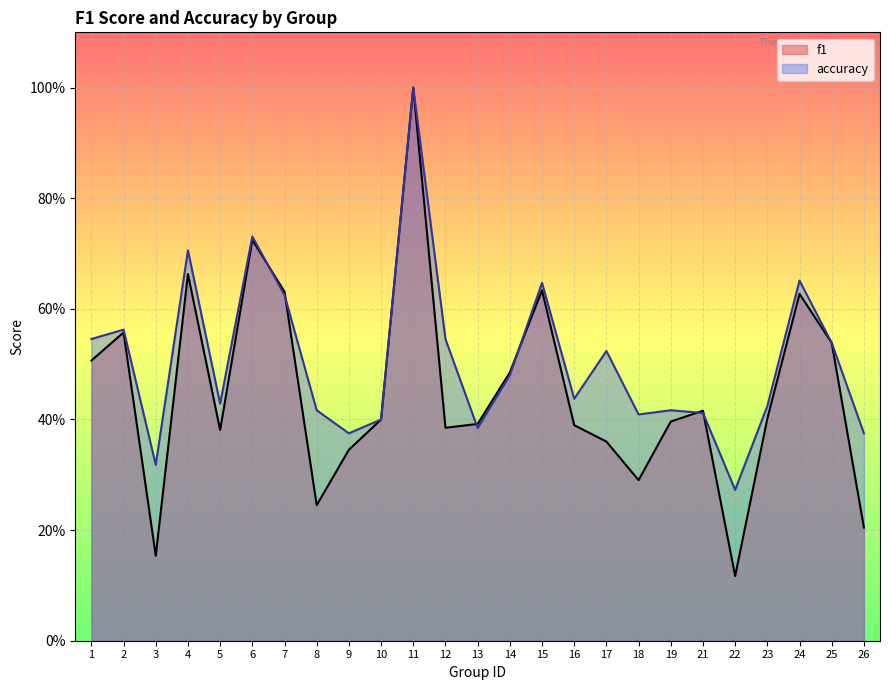

Which category has the lowest value in the accuracy series?

22